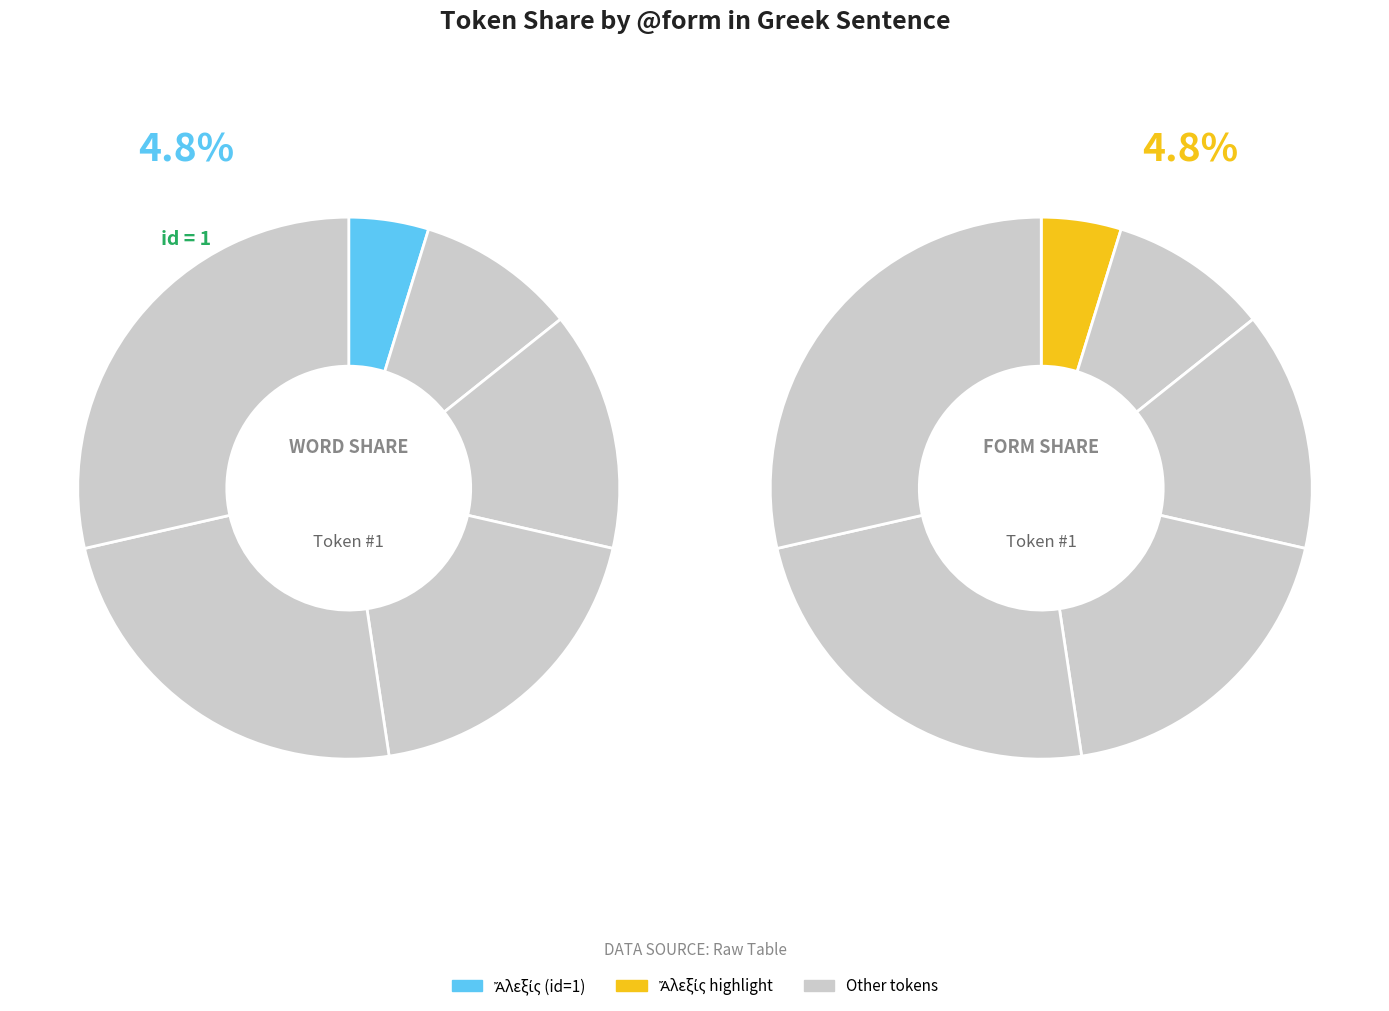

What percentage is the Ἄλεξίς slice, to the nearest percent?

5%